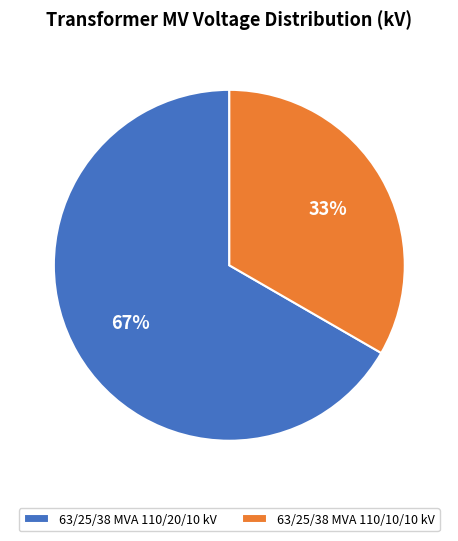

Does 63/25/38 MVA 110/20/10 kV represent more than half of the total?

Yes